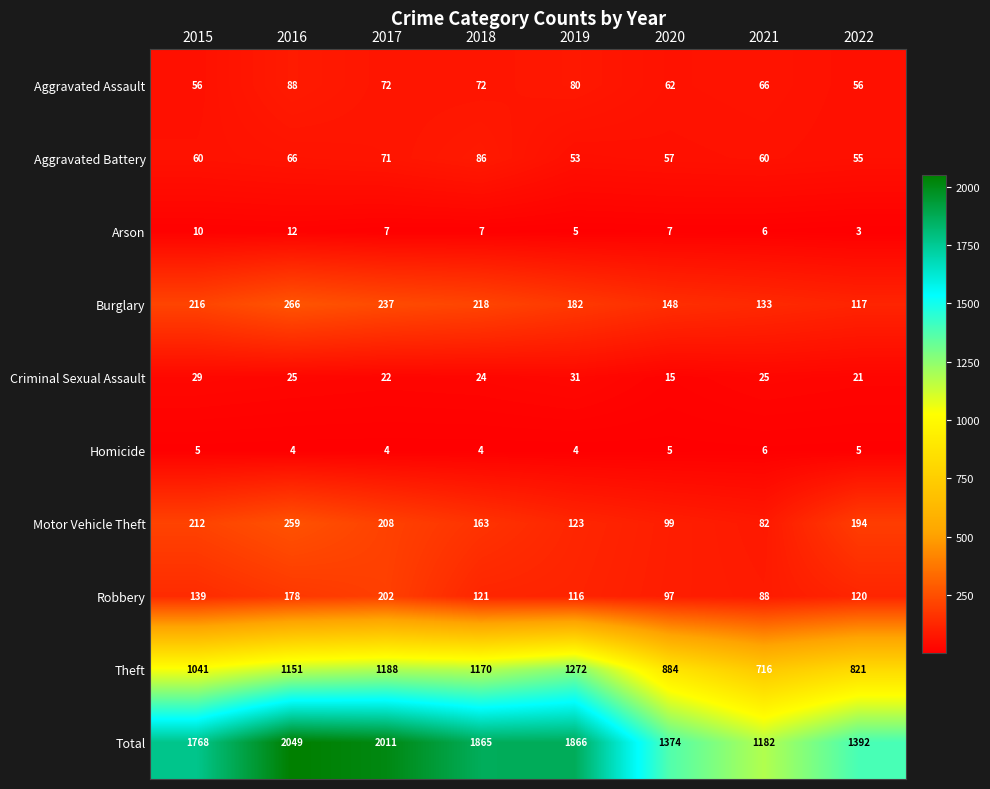

Which series has the widest spread of values?

Total